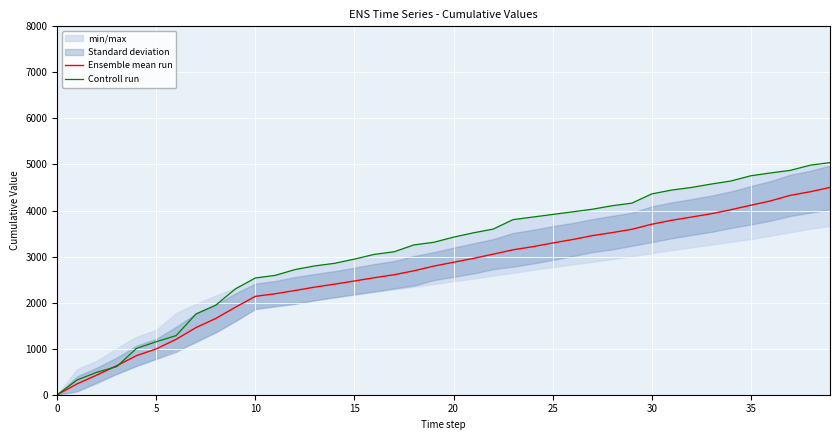

The value of Ensemble mean run at 19 is 3865.7. True or false?

False